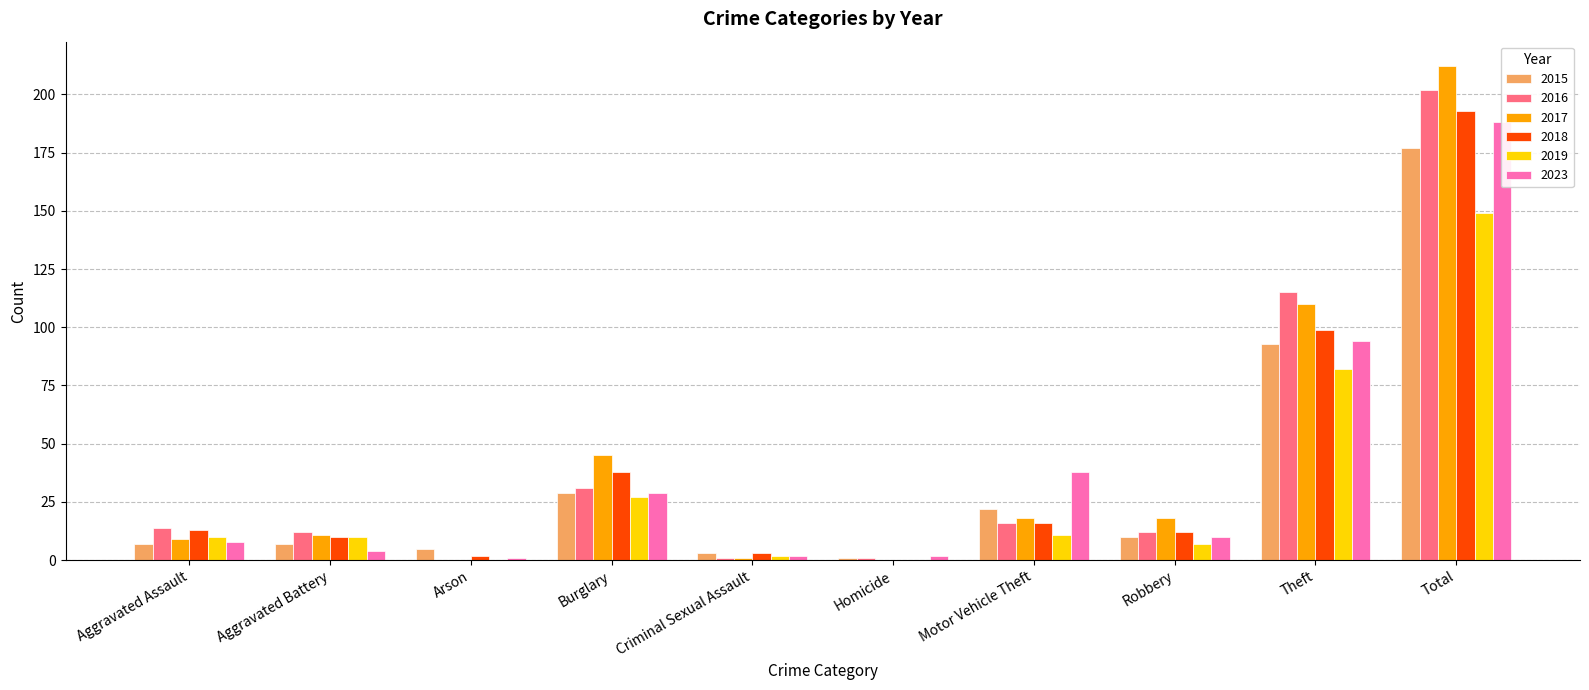

What are all the series names shown in the legend?

2015, 2016, 2017, 2018, 2019, 2023